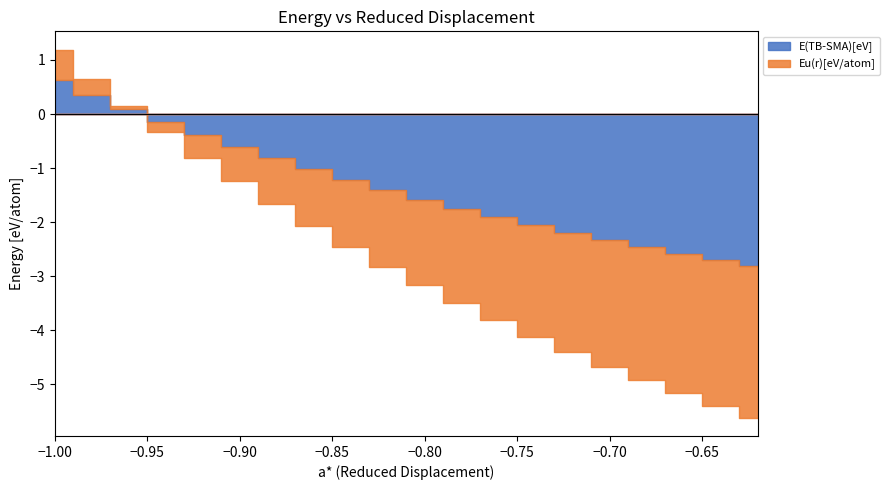

Is it true that E(TB-SMA)[eV] equals -1.8 at -0.84?

False